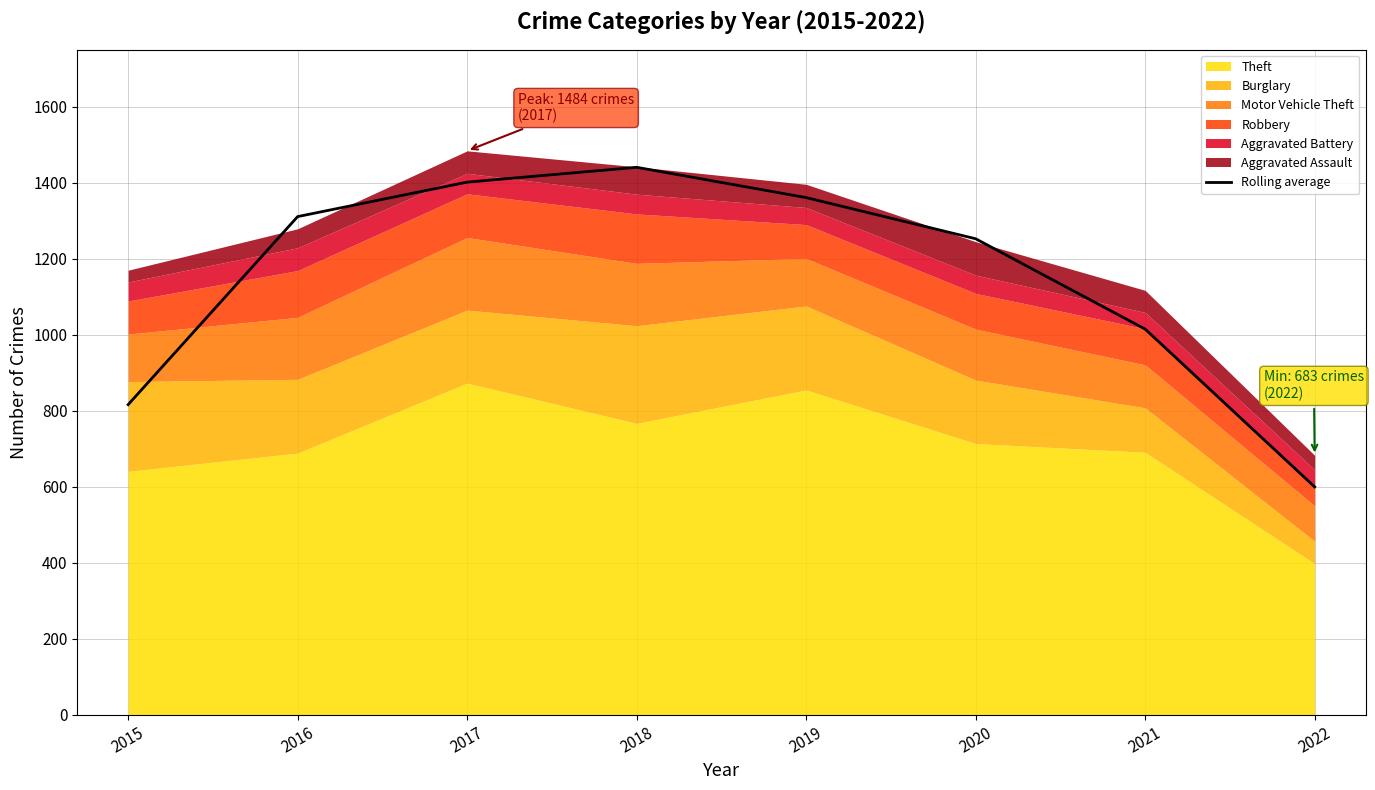

True or false: the data shows 690.9 at 2020.

False